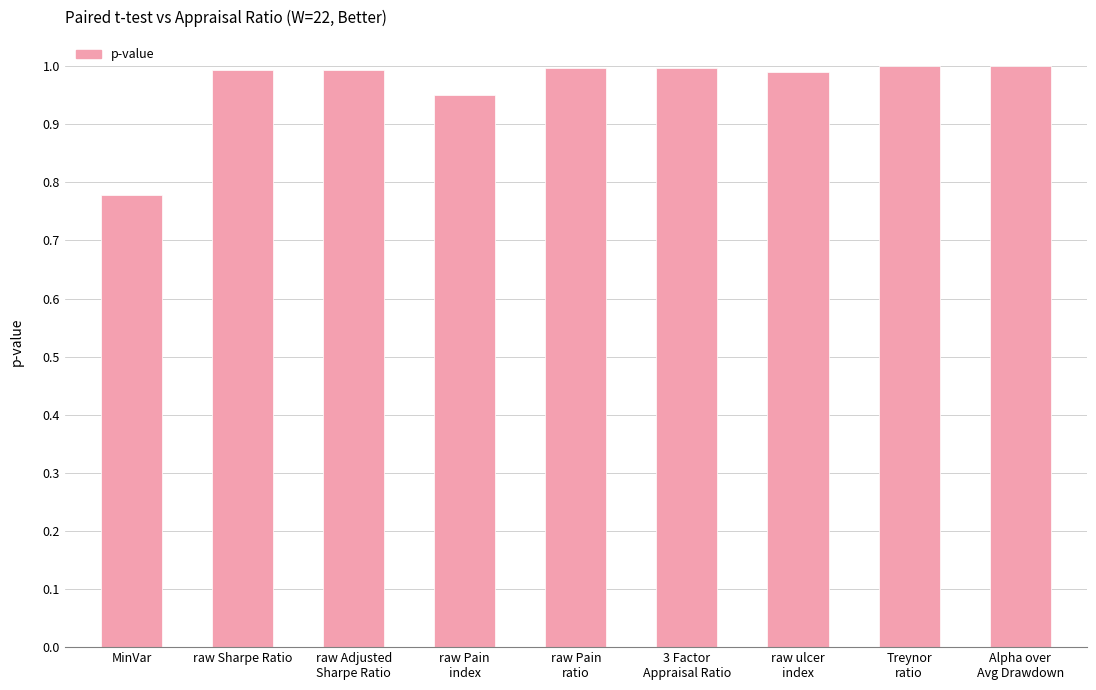

The value at raw ulcer
index is 1.0. True or false?

True